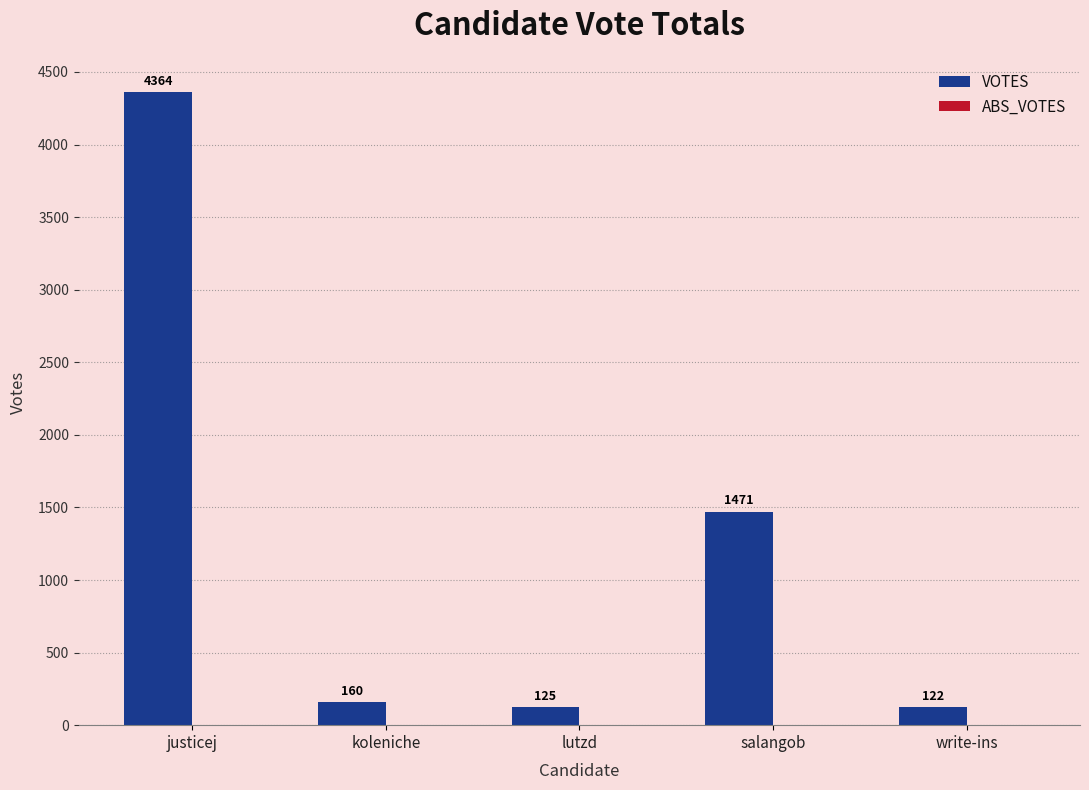

Which category has the highest value across all series?

justicej